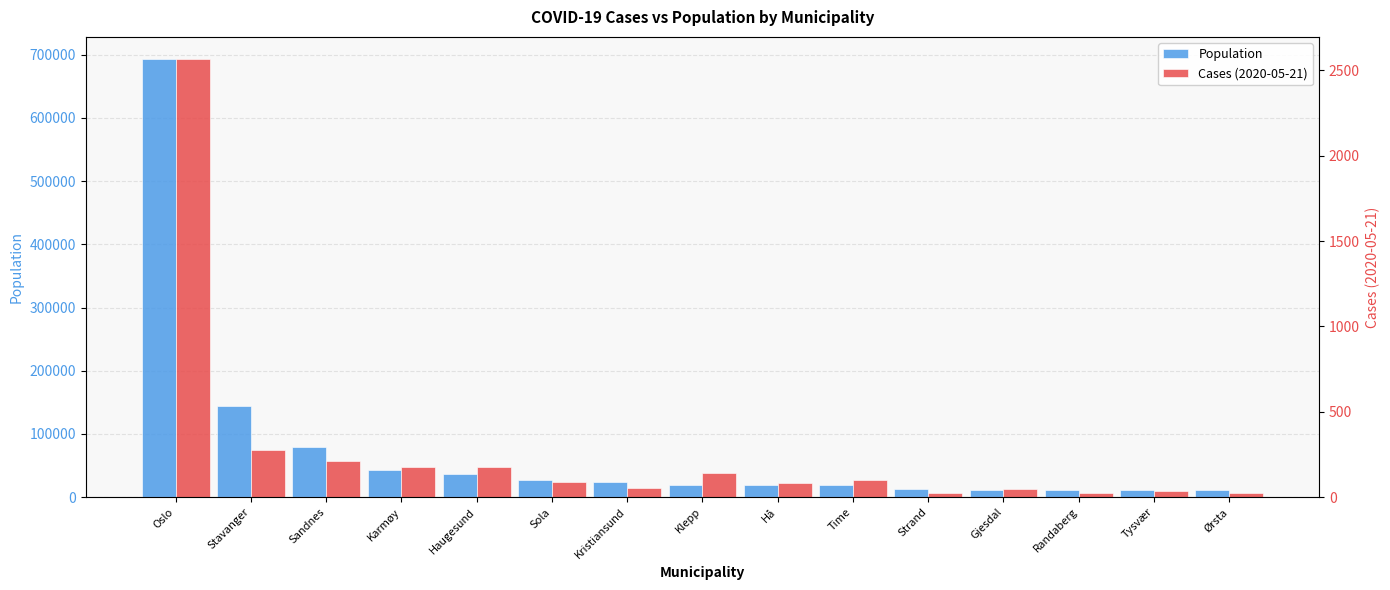

Which series has the widest spread of values?

Population